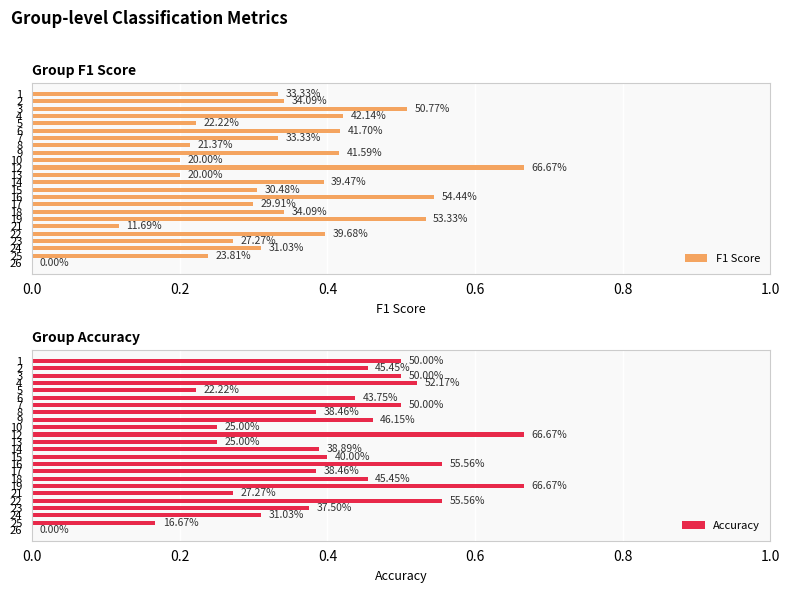

Rank the series by their average value, from lowest to highest.

F1 Score, Accuracy